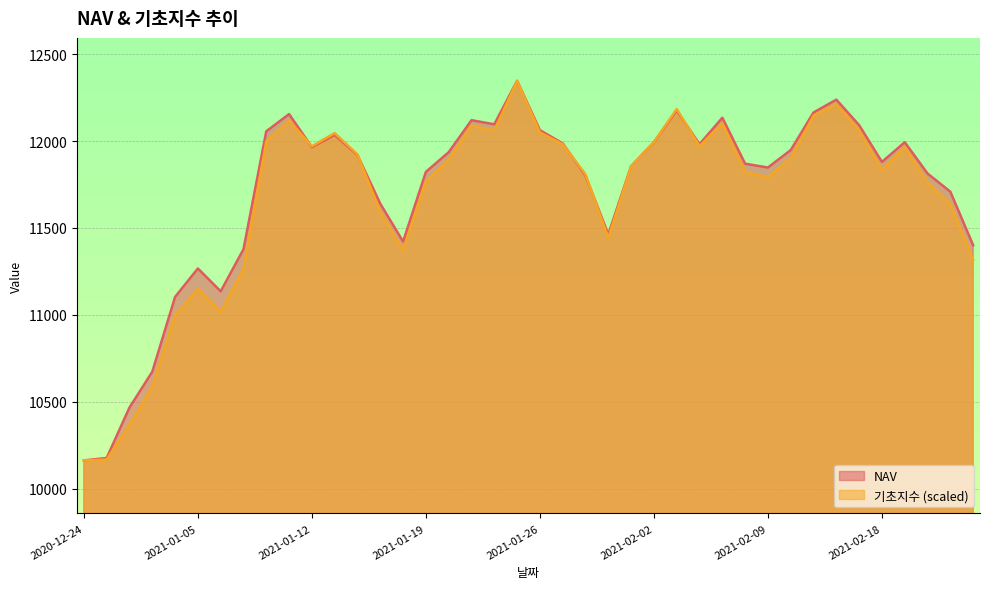

True or false: NAV has more than 1 interior local peaks.

True